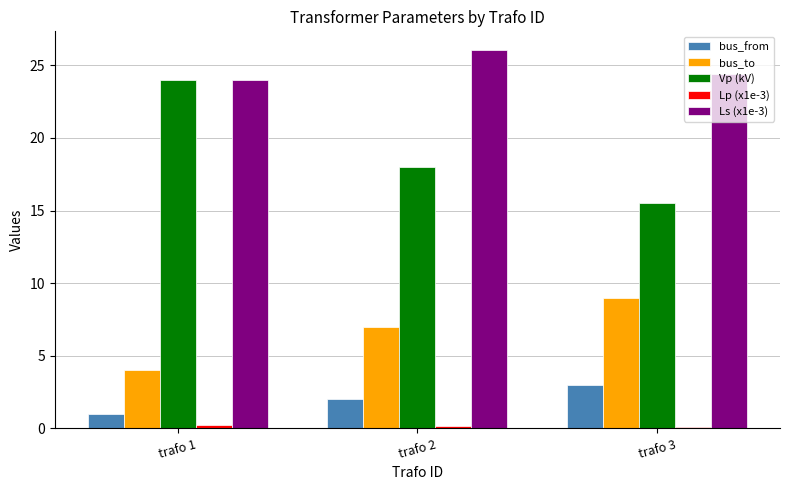

Which label corresponds to the largest value in the chart?

trafo 2